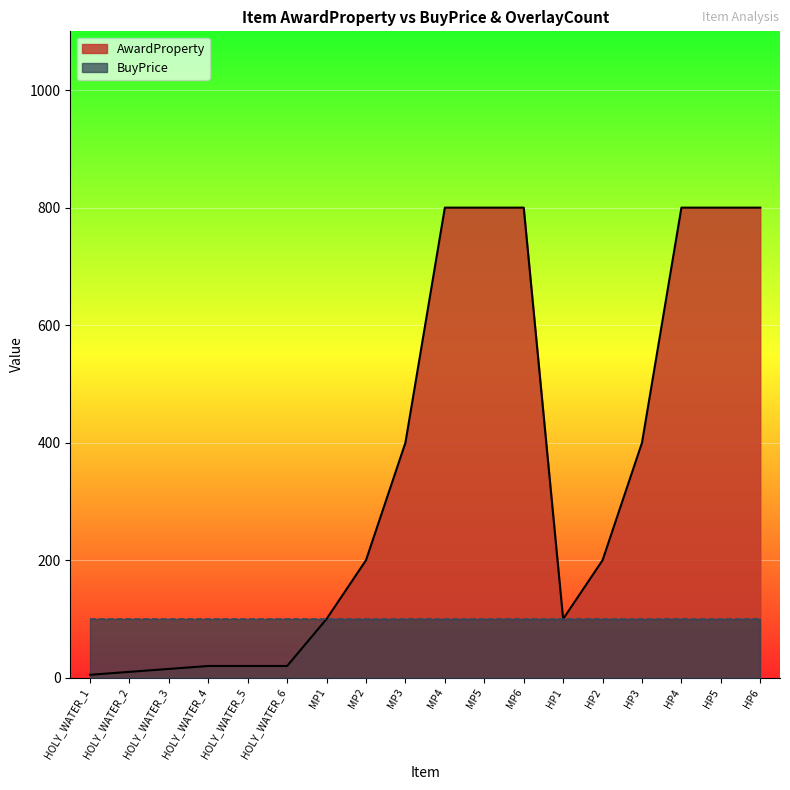

What is the minimum value shown in the chart?

5